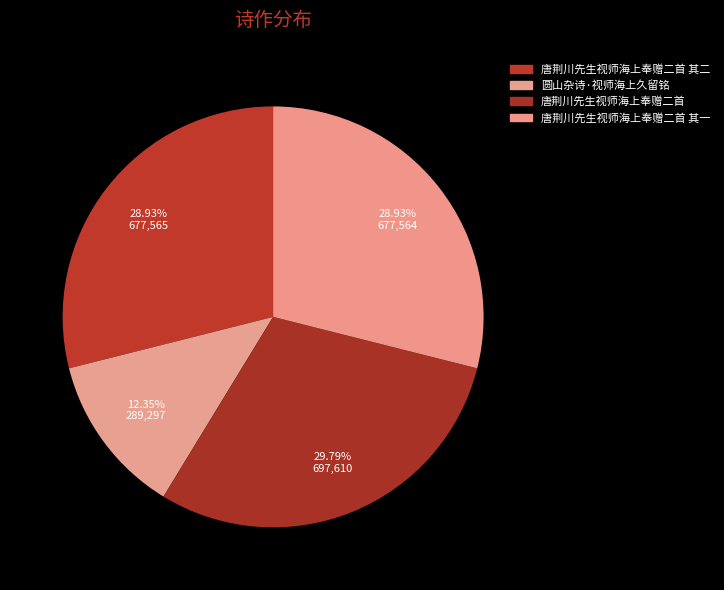

What percentage is the 唐荆川先生视师海上奉赠二首 其一 slice, to the nearest percent?

29%